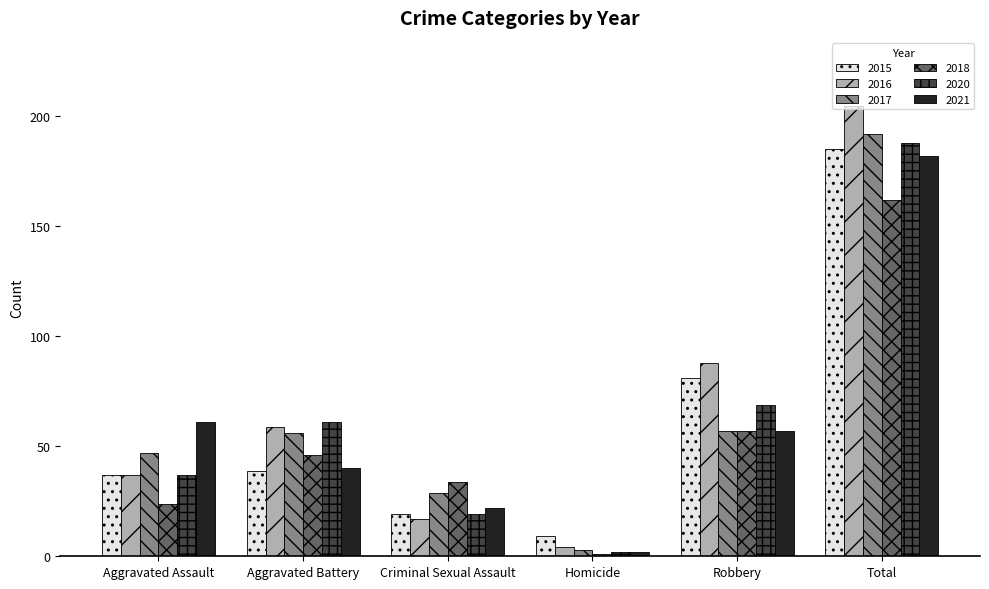

Which series has the widest spread of values?

2016